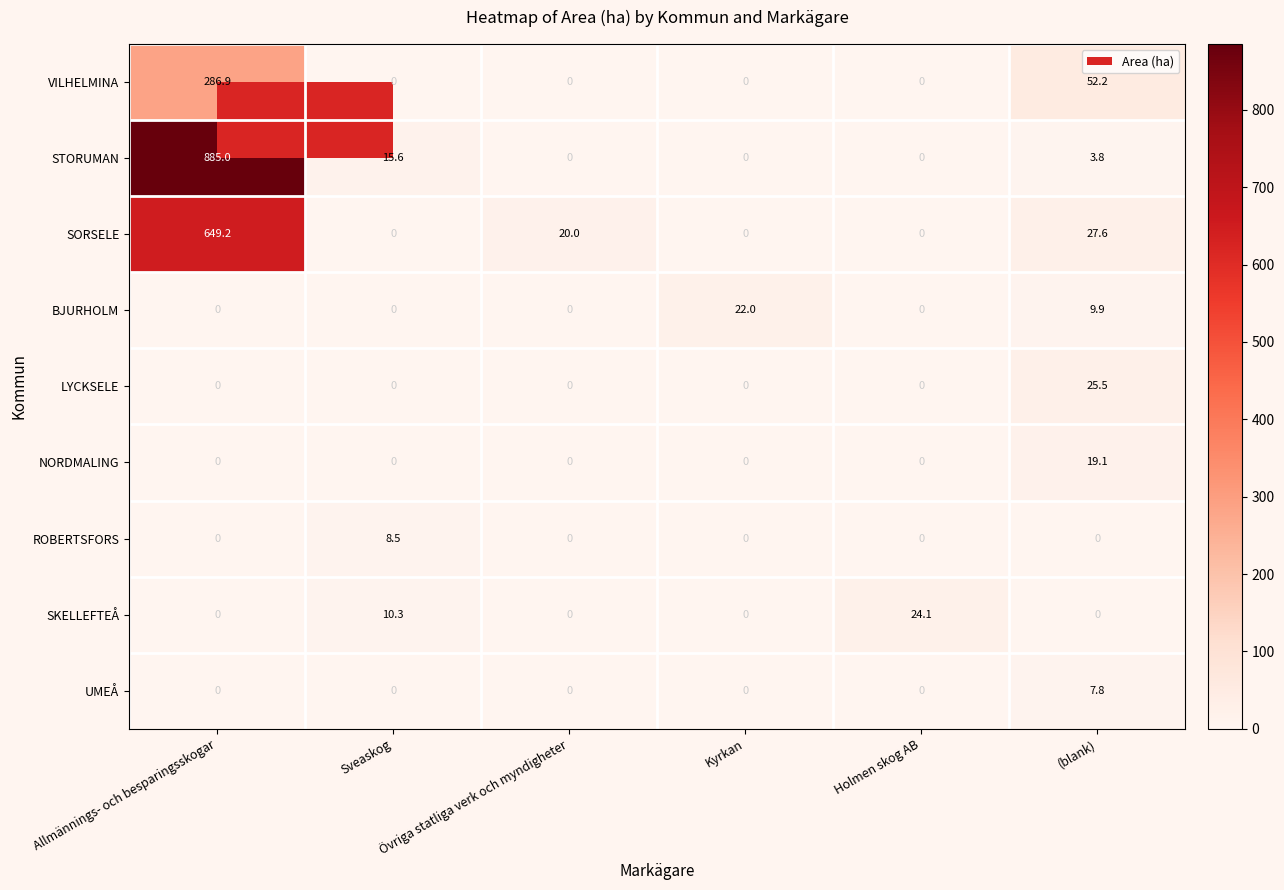

What is the spread (max minus min) of values at Övriga statliga verk och myndigheter?

20.0